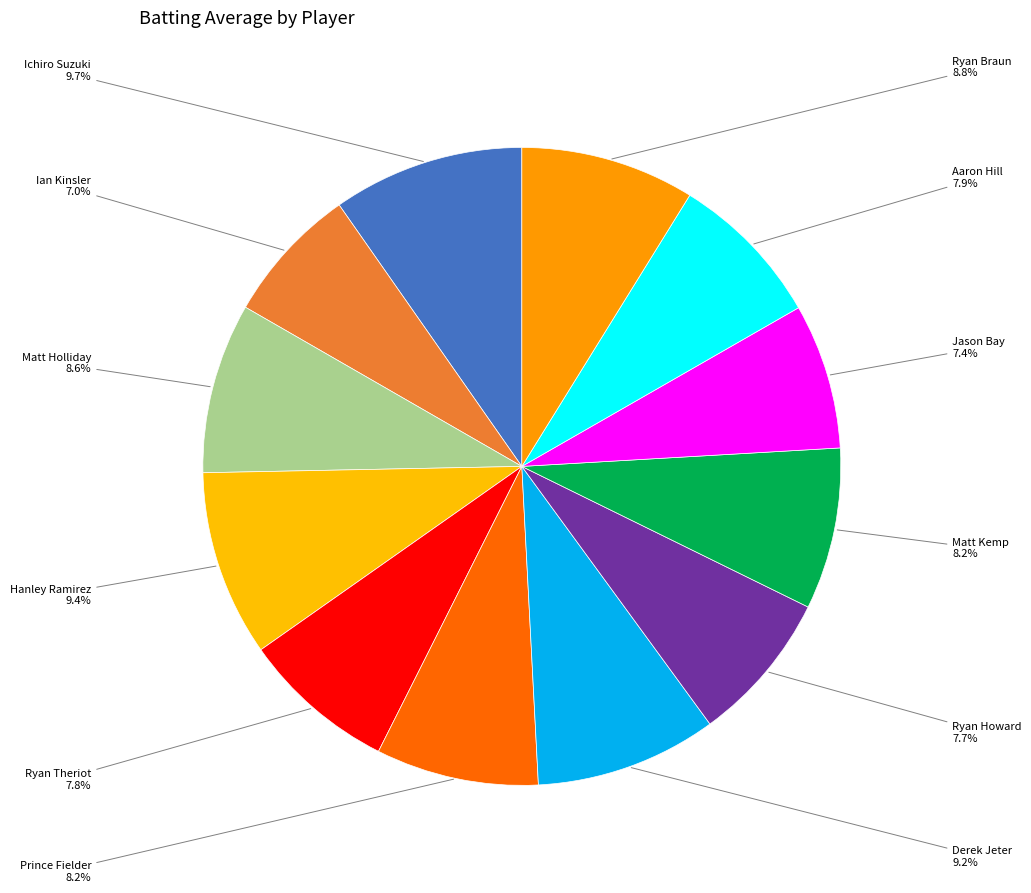

Count the number of slices in the pie.

12